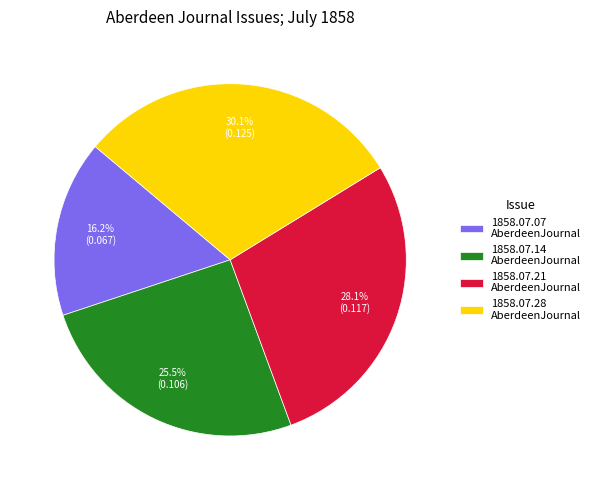

Combined, what portion of the pie is 1858.07.28 AberdeenJournal and 1858.07.07 AberdeenJournal?

46.3%